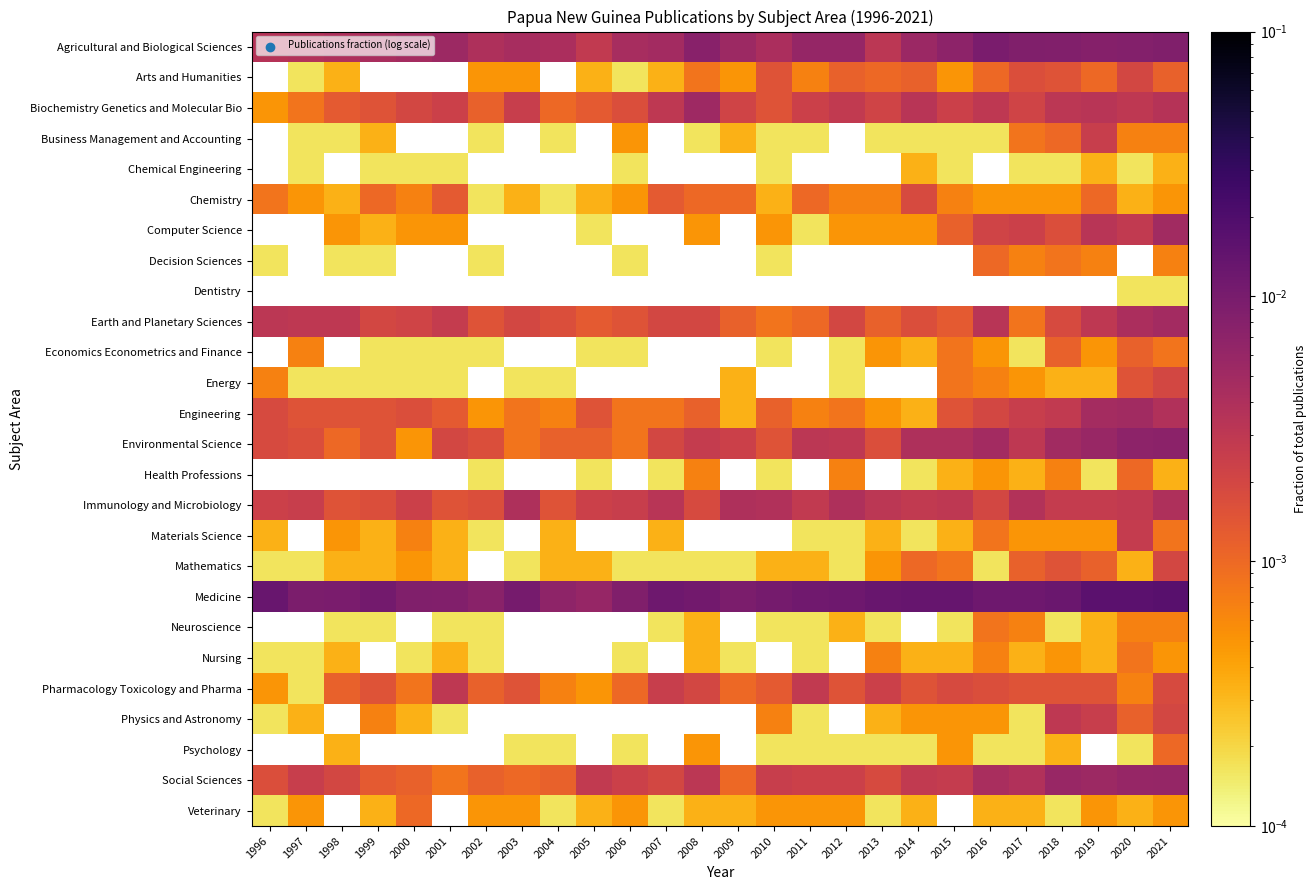

The value of Pharmacology Toxicology and Pharma at 2003 is 0.0. True or false?

True